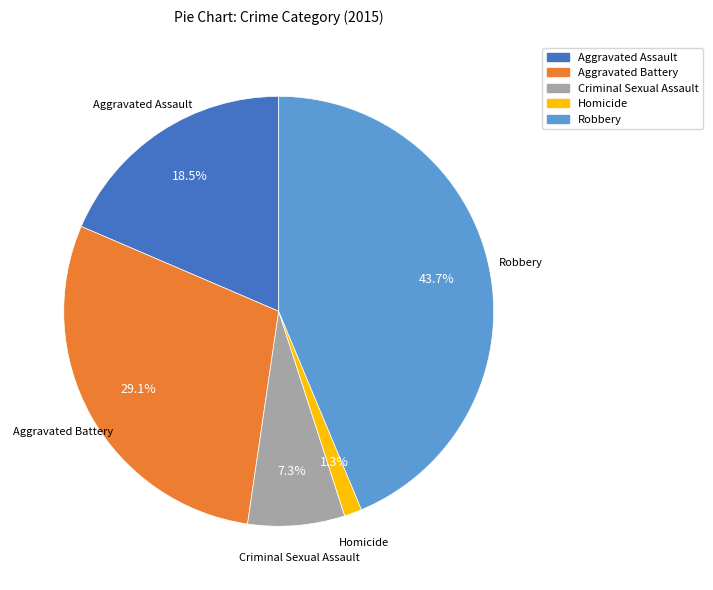

Rank the categories by value from highest to lowest.

Robbery, Aggravated Battery, Aggravated Assault, Criminal Sexual Assault, Homicide